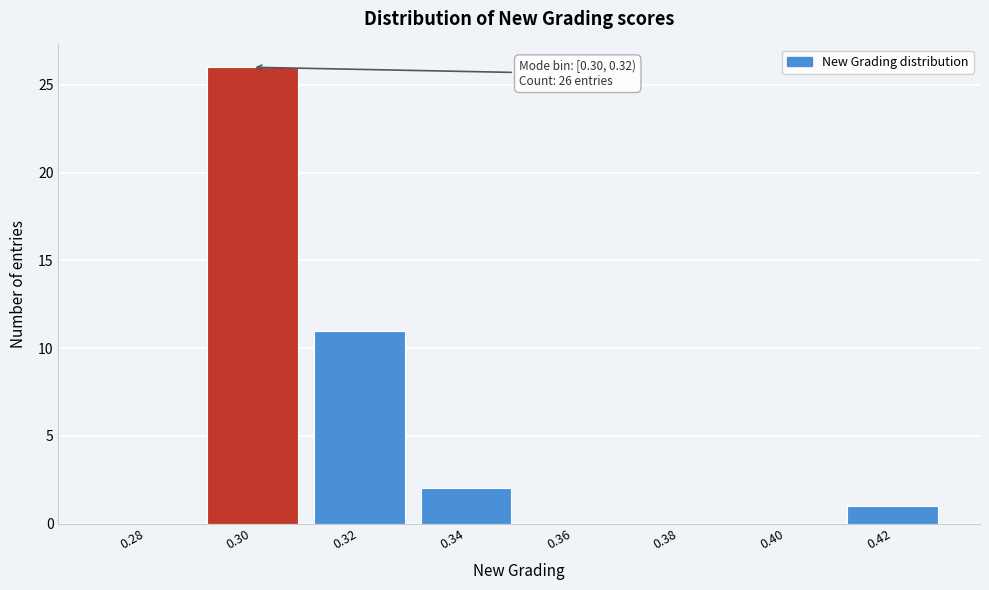

Reading left to right, extract all data points from this chart.

0.28=0	0.30=26	0.32=11	0.34=2	0.36=0	0.38=0	0.40=0	0.42=1